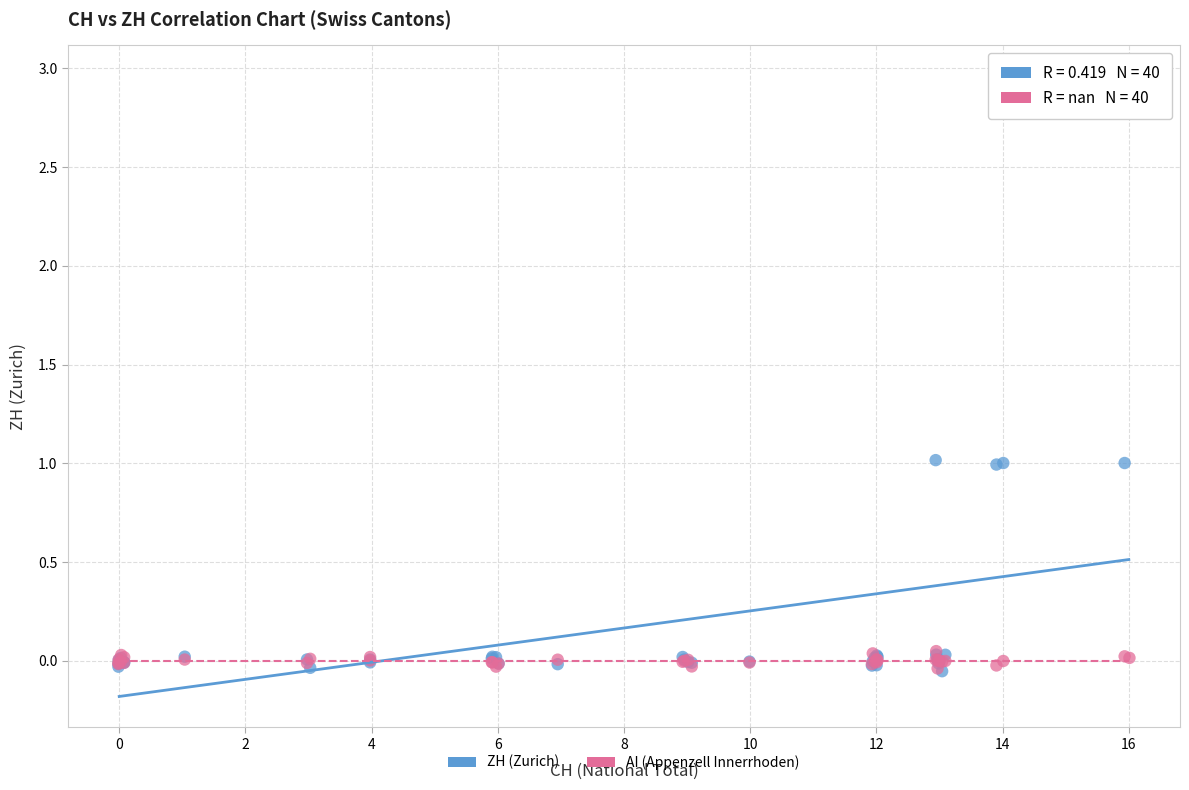

What are all the series names shown in the legend?

ZH (Zurich), AI (Appenzell Innerrhoden)